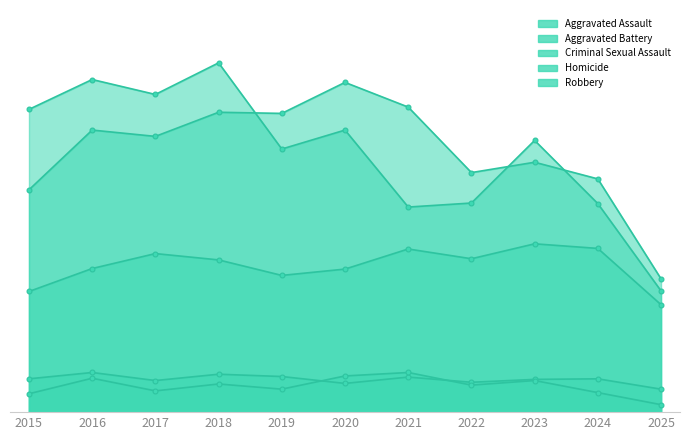

Does the chart have visible grid lines?

No